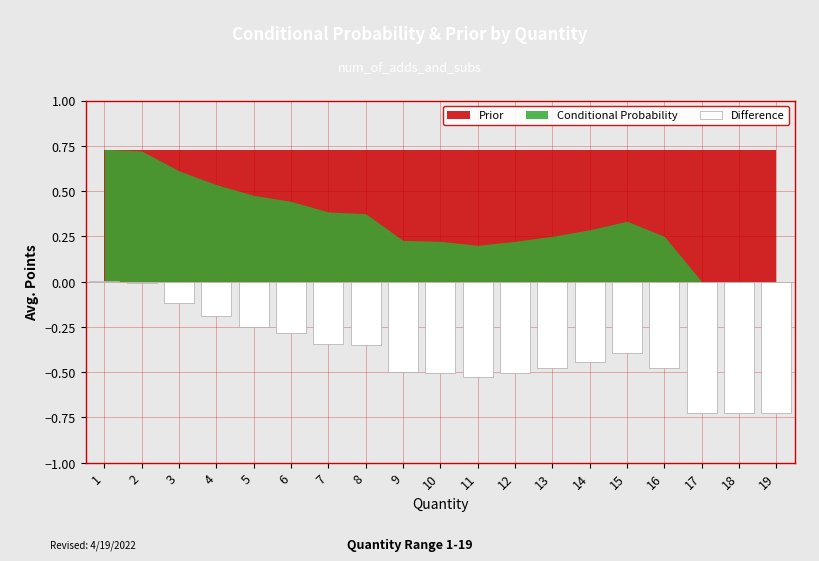

How many series are shown in this chart?

1